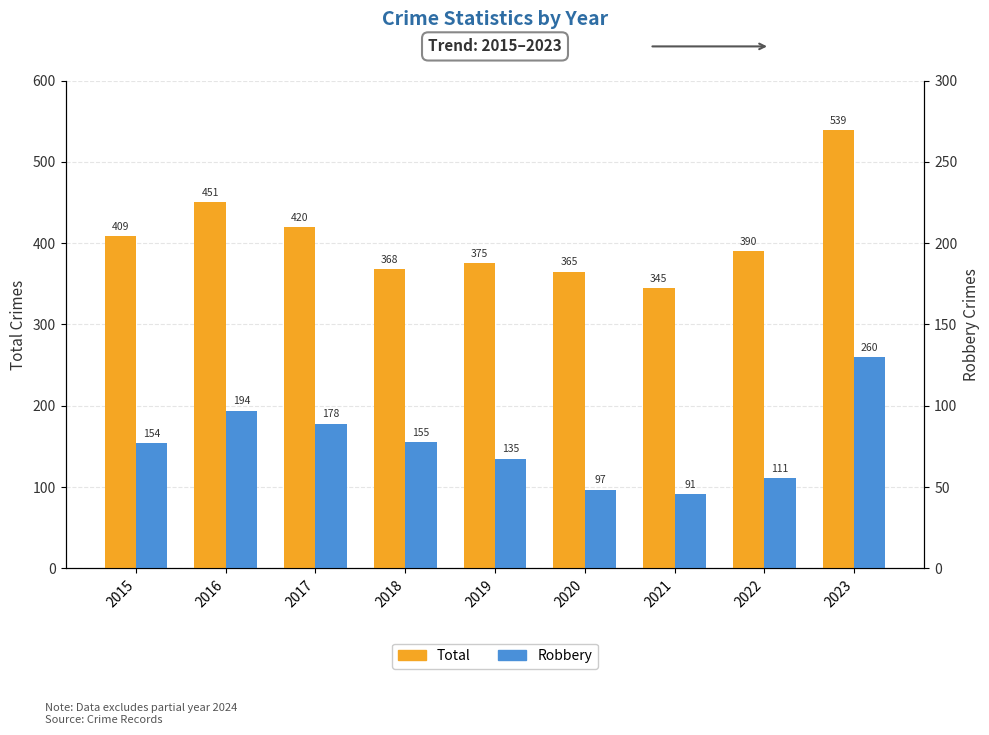

What is the difference between the maximum and minimum values in the Total series?

194